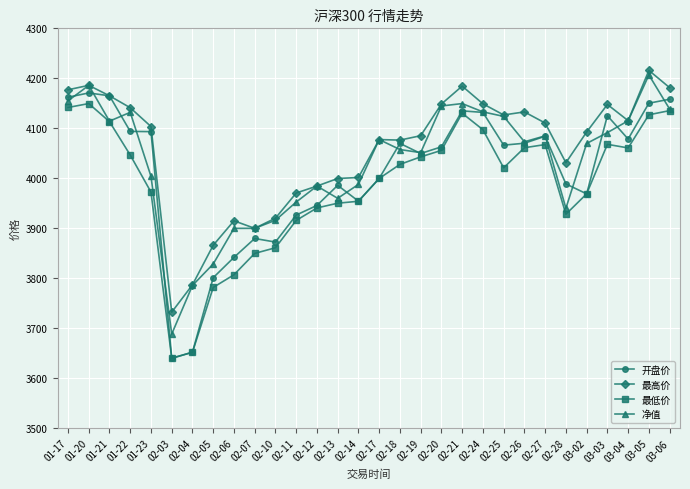

What is the label of the 2nd point from the right?

03-05